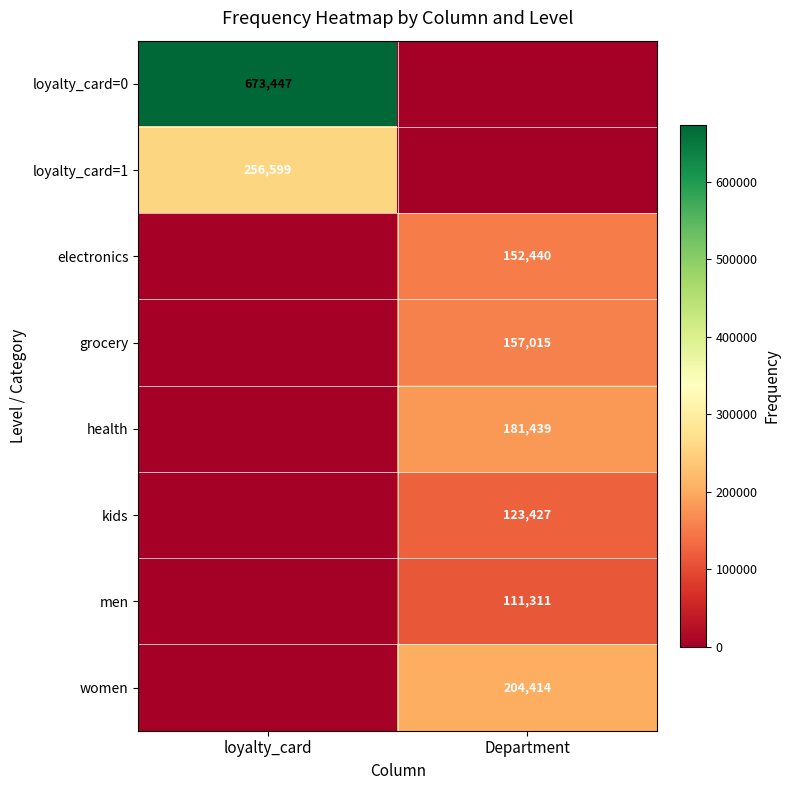

At how many categories does at least one series exceed 649066?

1